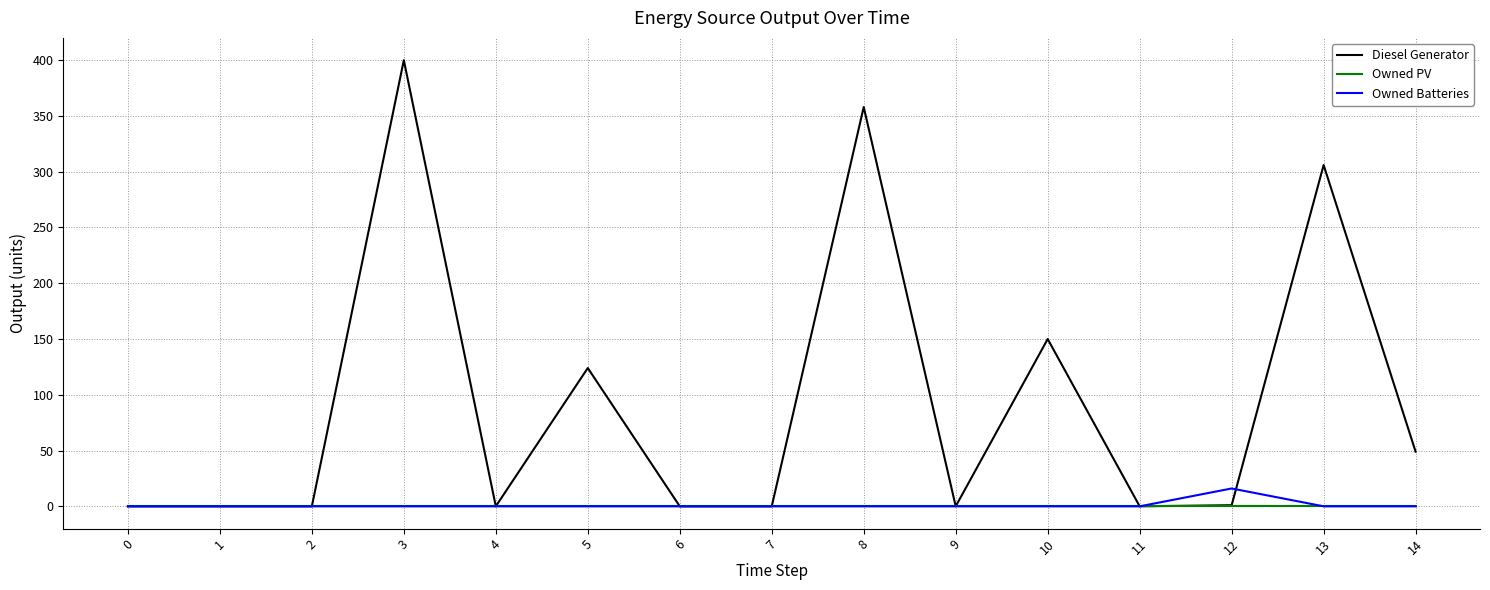

Is the value of Diesel Generator at 10 greater than the value of Owned PV at 4?

Yes